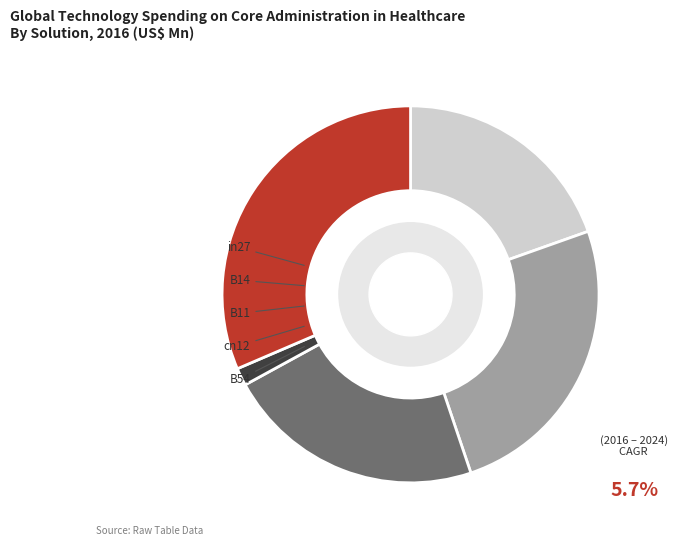

Rank the categories by value from highest to lowest.

B54, B14, B11, in27, cn12